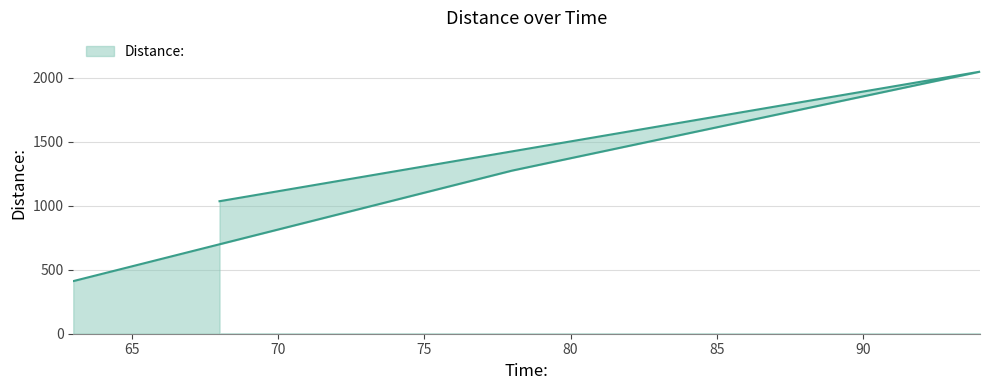

How many points are higher than both their immediate neighbors (excluding endpoints)?

1